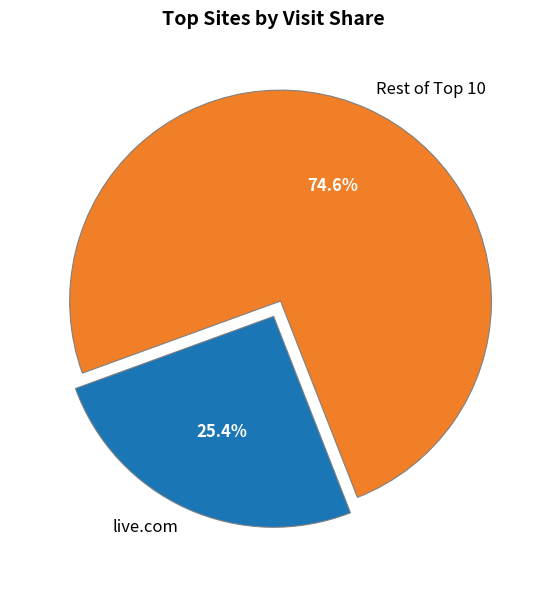

Does any single category account for the majority?

Yes